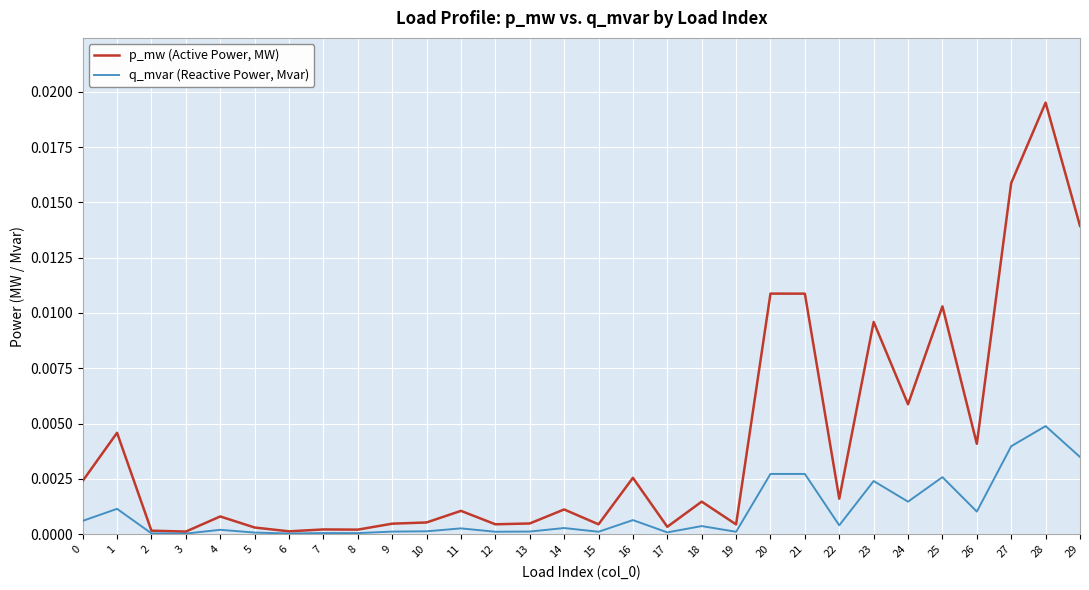

Which category has the highest value in the p_mw (Active Power, MW) series?

28